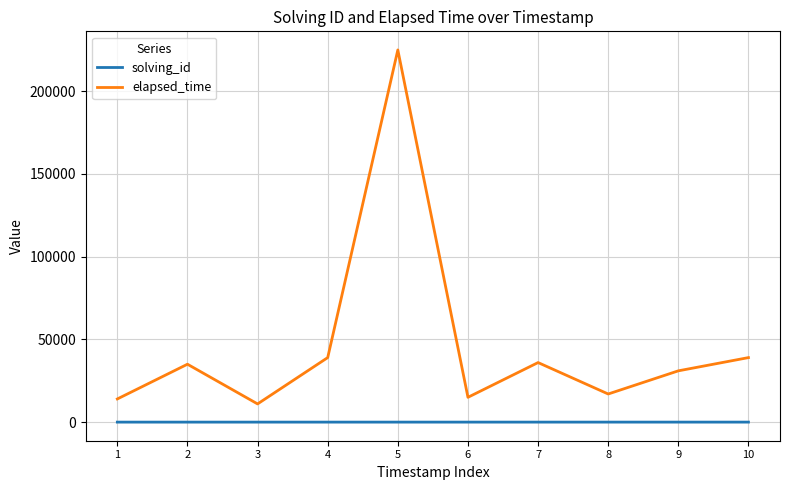

True or false: solving_id and elapsed_time cross at least once.

False